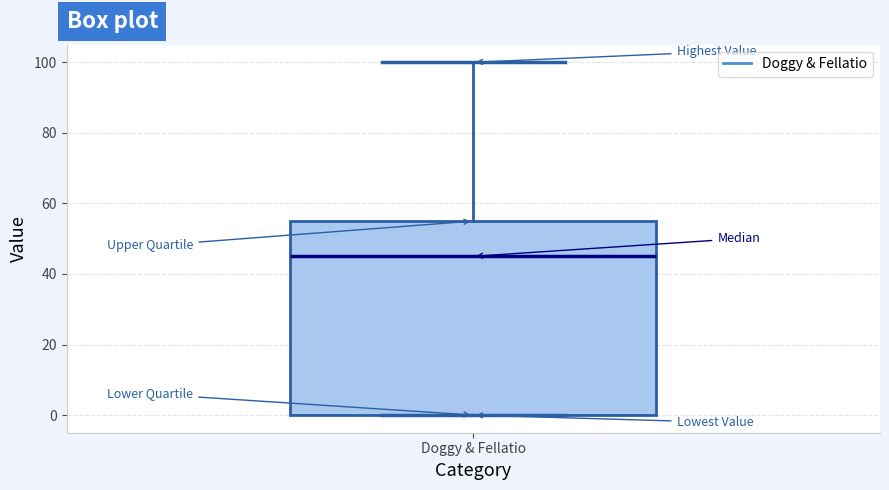

Read this box plot against the y-axis: the position of the median line, the range covered by the box, and the ends of both whiskers. The values are not printed on the chart, so give them approximately, as read against the axis.

median 46, box 0 to 56, whiskers 0 to 100